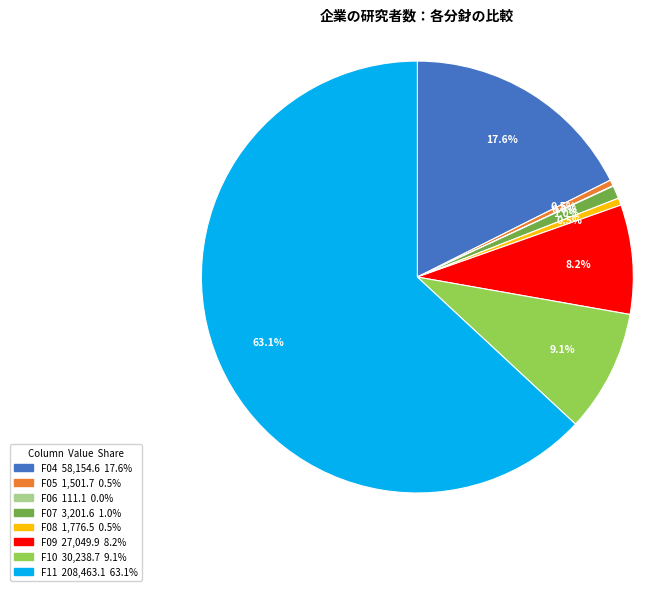

The F07 slice represents 1% of the pie. True or false?

True